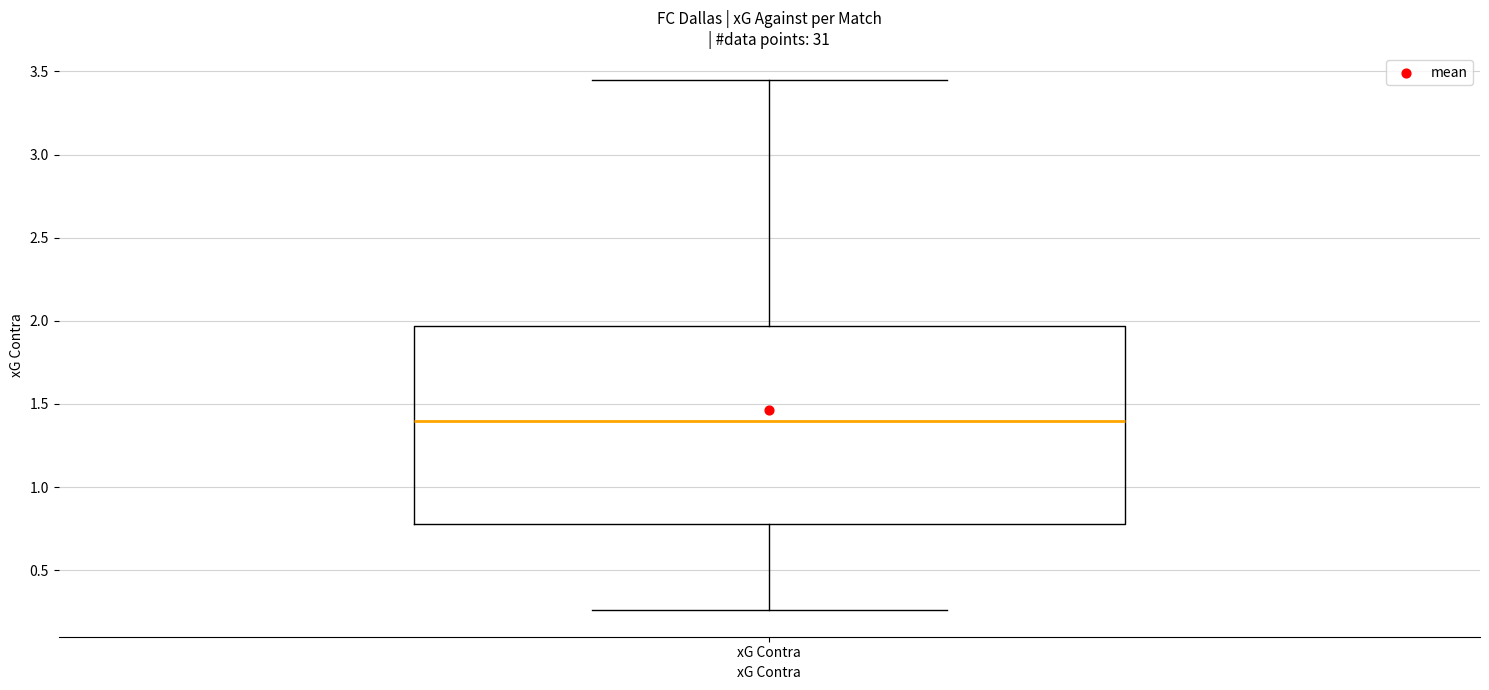

Transcribe this box plot: give where the median line is, the range the box spans, and where the two whiskers end, as read against the y-axis. The values are not printed on the chart, so give them approximately, as read against the axis.

median 1.40, box 0.80 to 1.95, whiskers 0.25 to 3.45